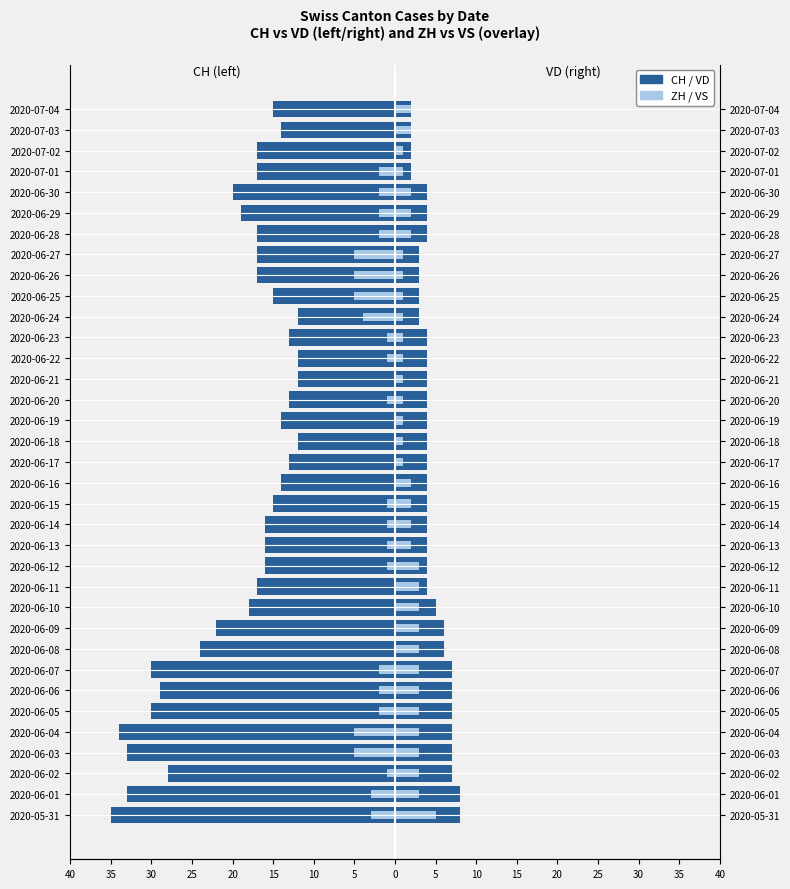

At 2020-06-20, list the series in order from smallest to largest.

CH, ZH